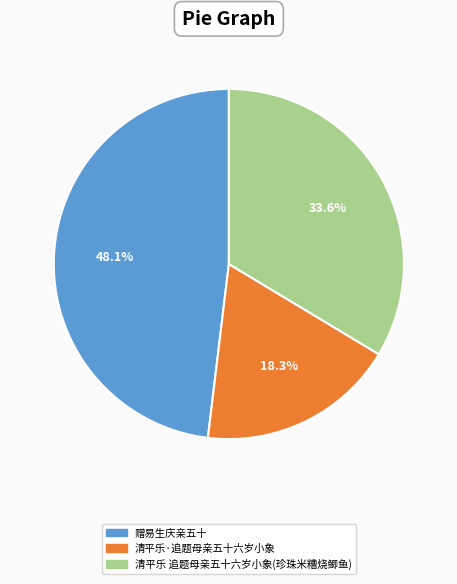

Combined, do 清平乐·追题母亲五十六岁小象 and 赠易生庆亲五十 account for over 50%?

Yes